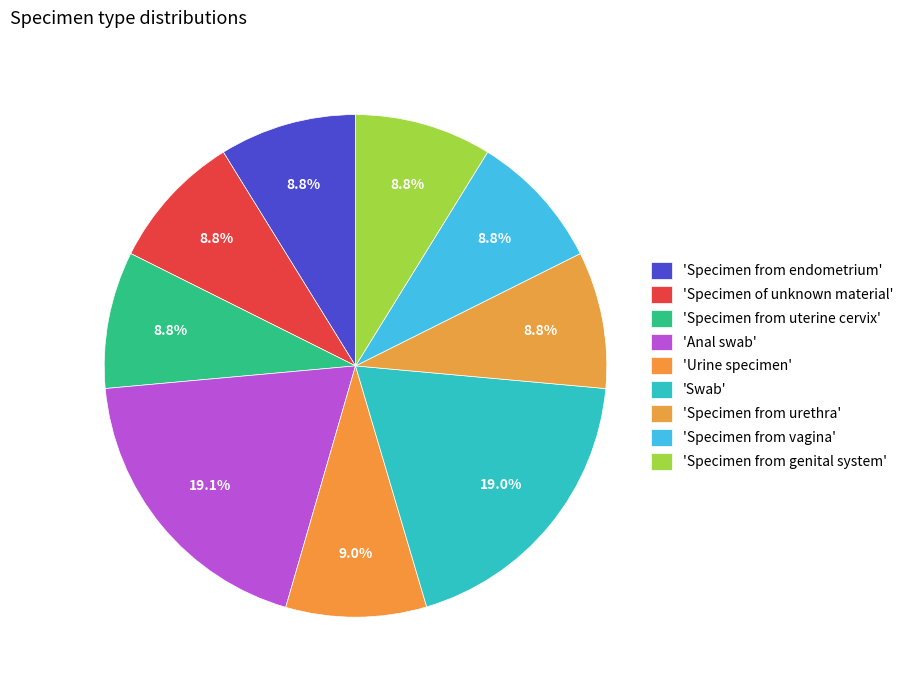

How many segments does this pie chart have?

9